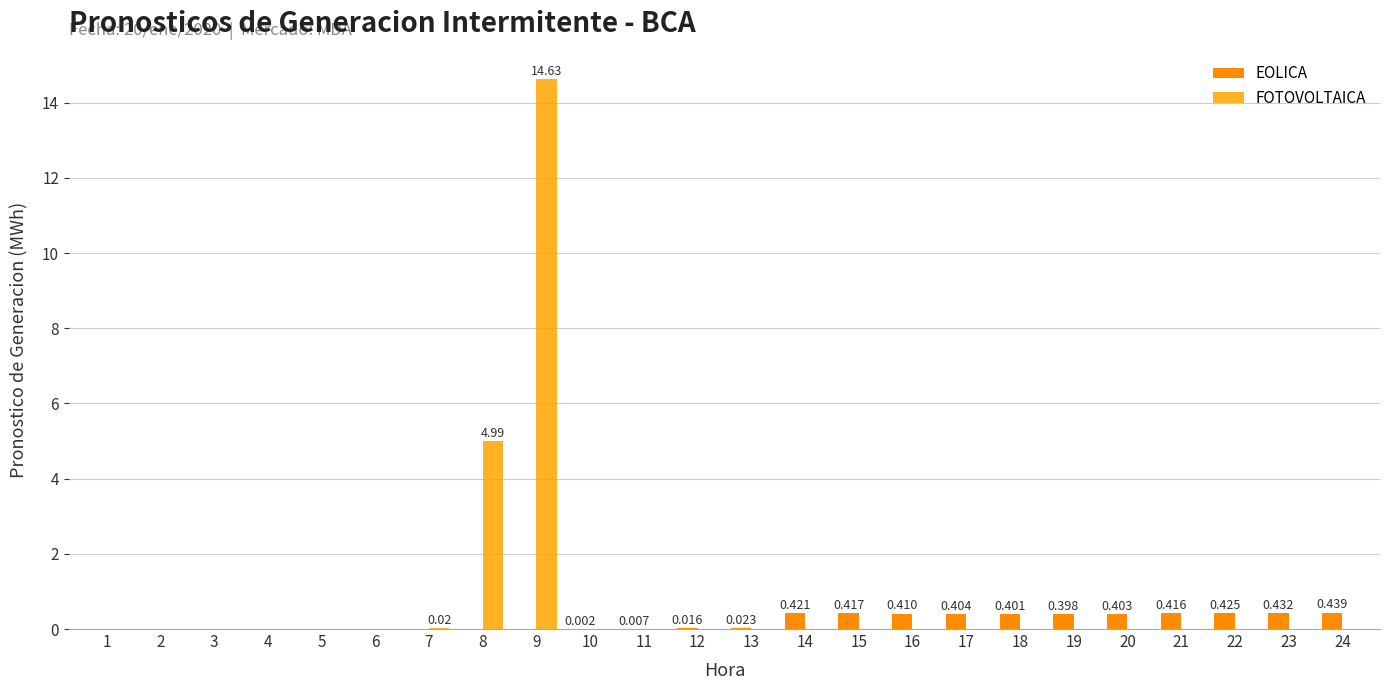

What is the value of the EOLICA bar at the 23rd from the left?

0.4